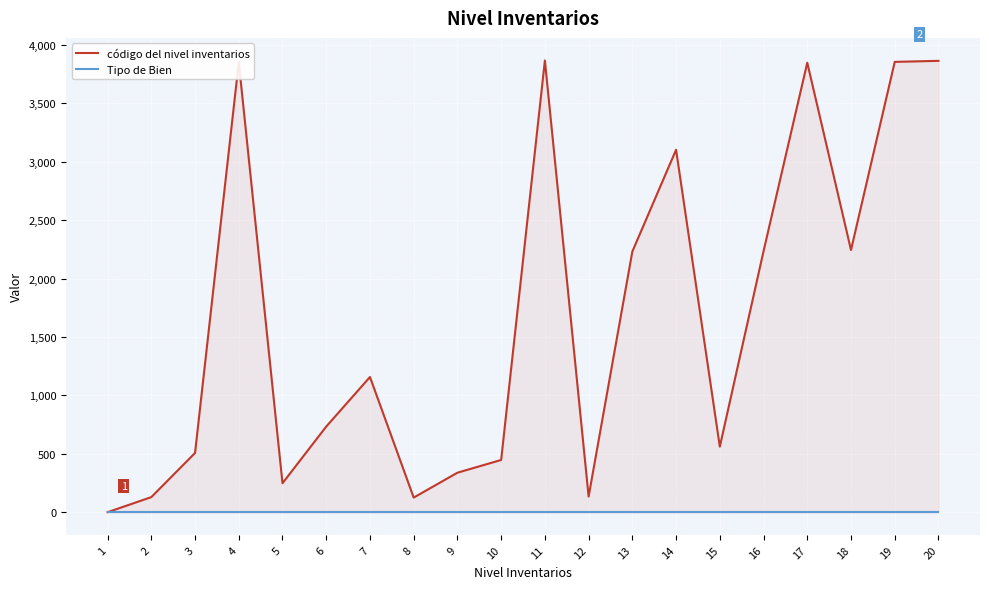

At which category is the sum across all series the highest?

11